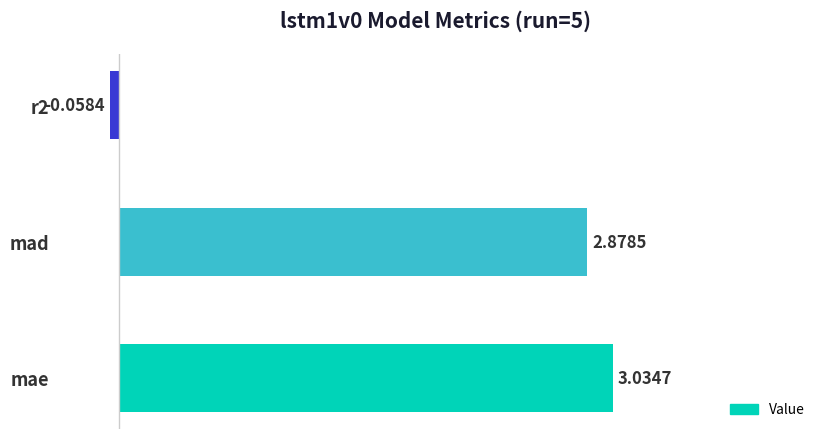

Are the bars horizontal?

Yes